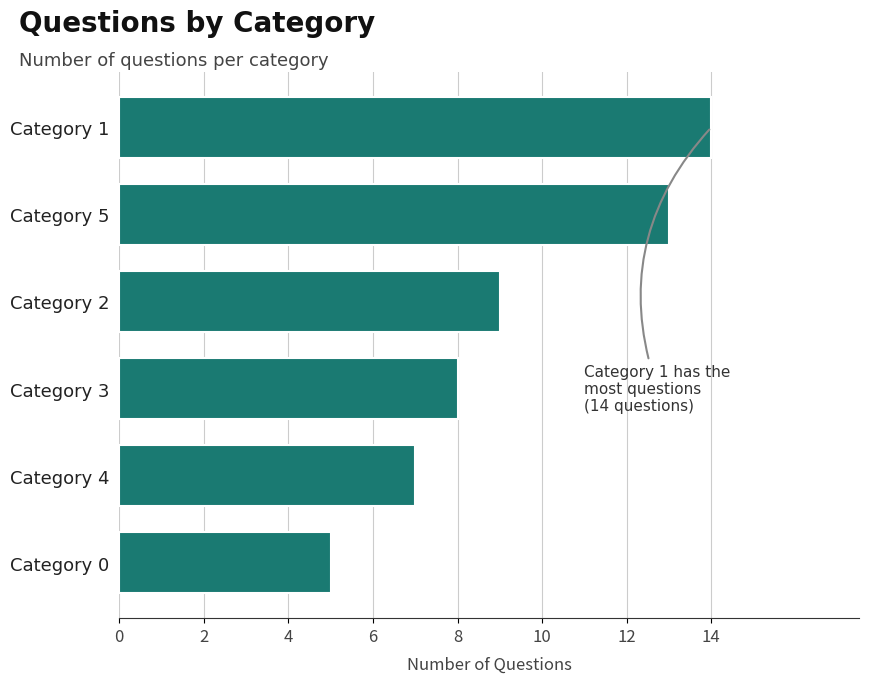

At which label is the value closest to 9?

Category 2